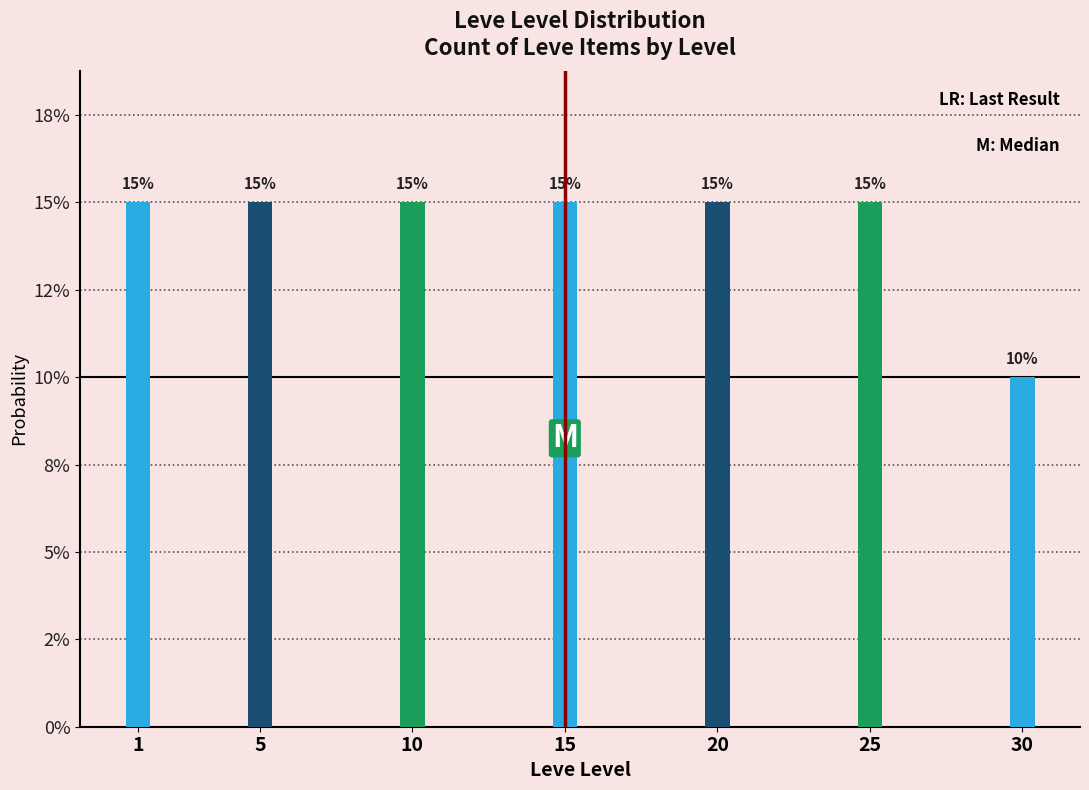

Are the bars horizontal?

No